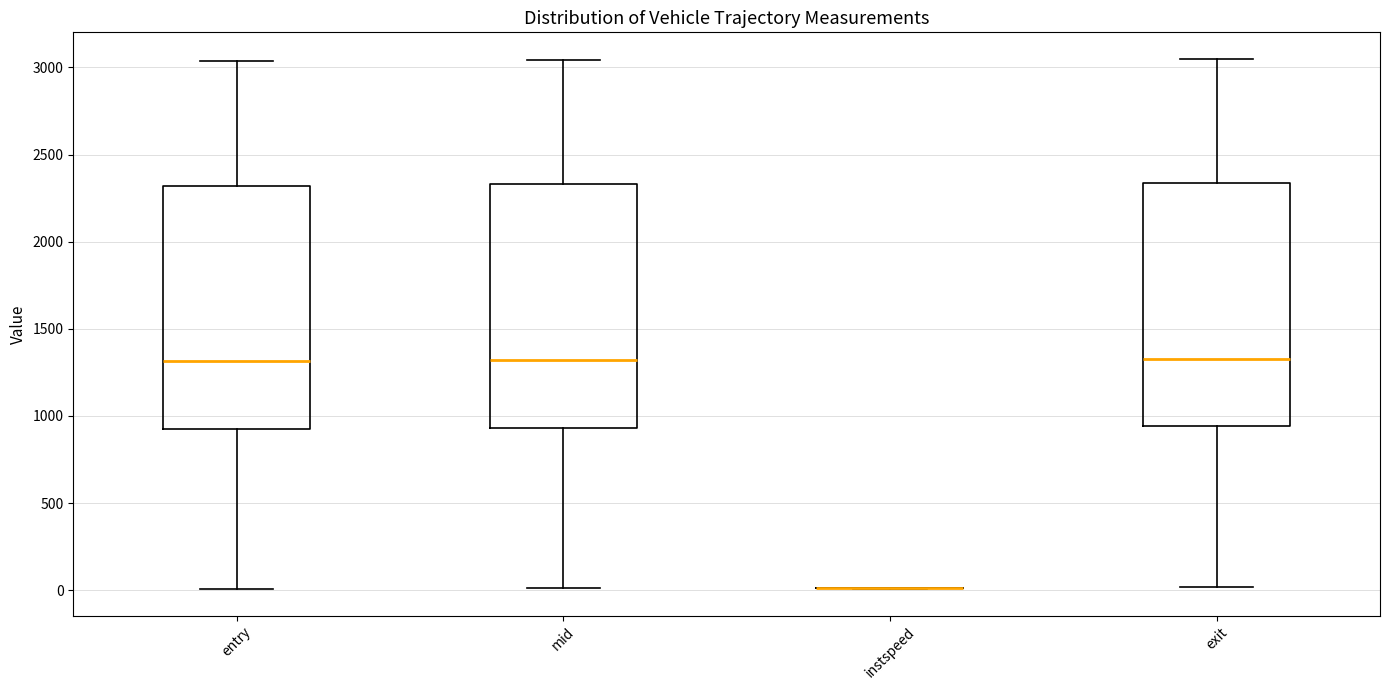

Where is the upper edge of the box for mid on the y-axis? The values are not printed on the chart, so give them approximately, as read against the axis.

2350